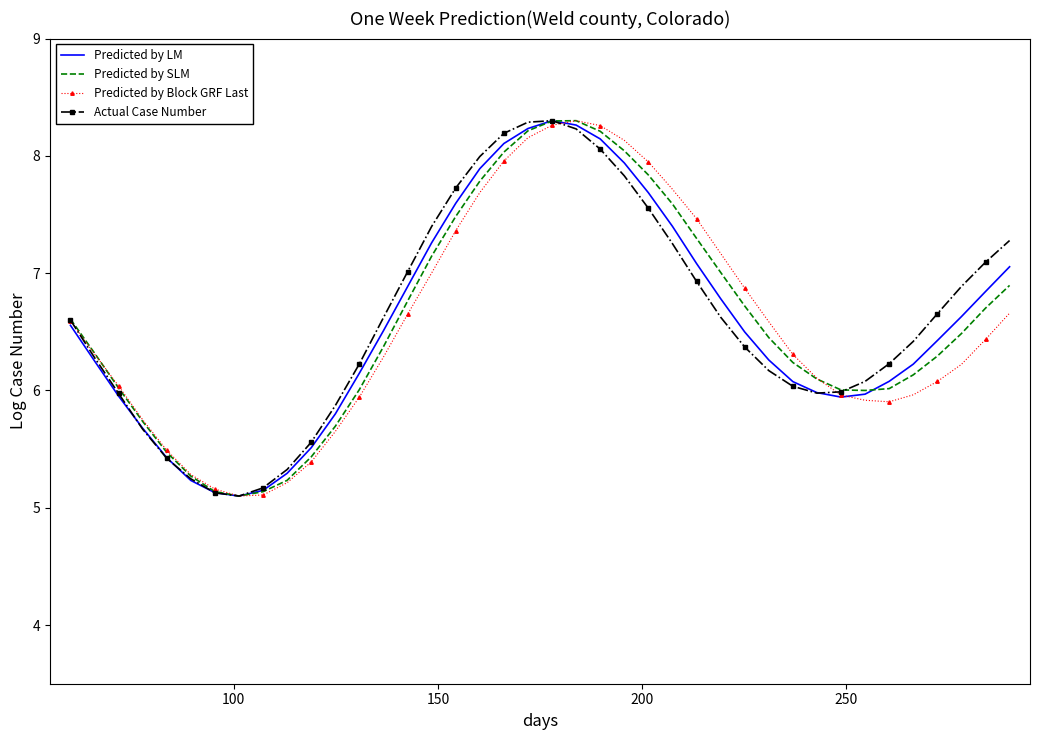

Count the number of data series in this chart.

4